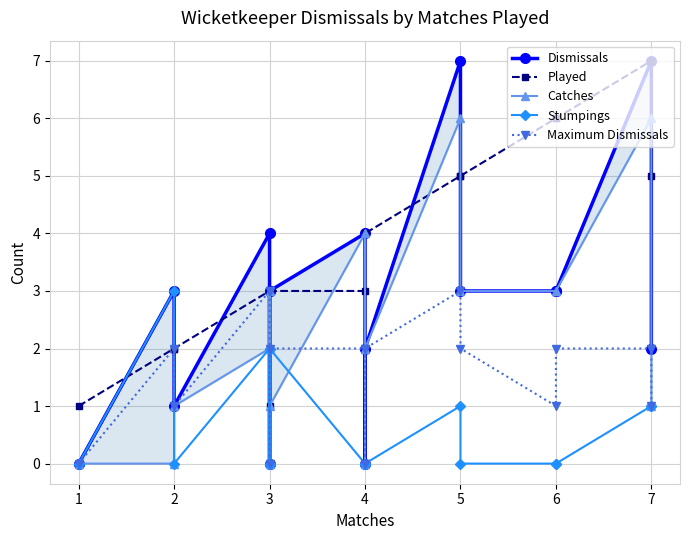

Is it true that Maximum Dismissals equals 1 at 2?

True